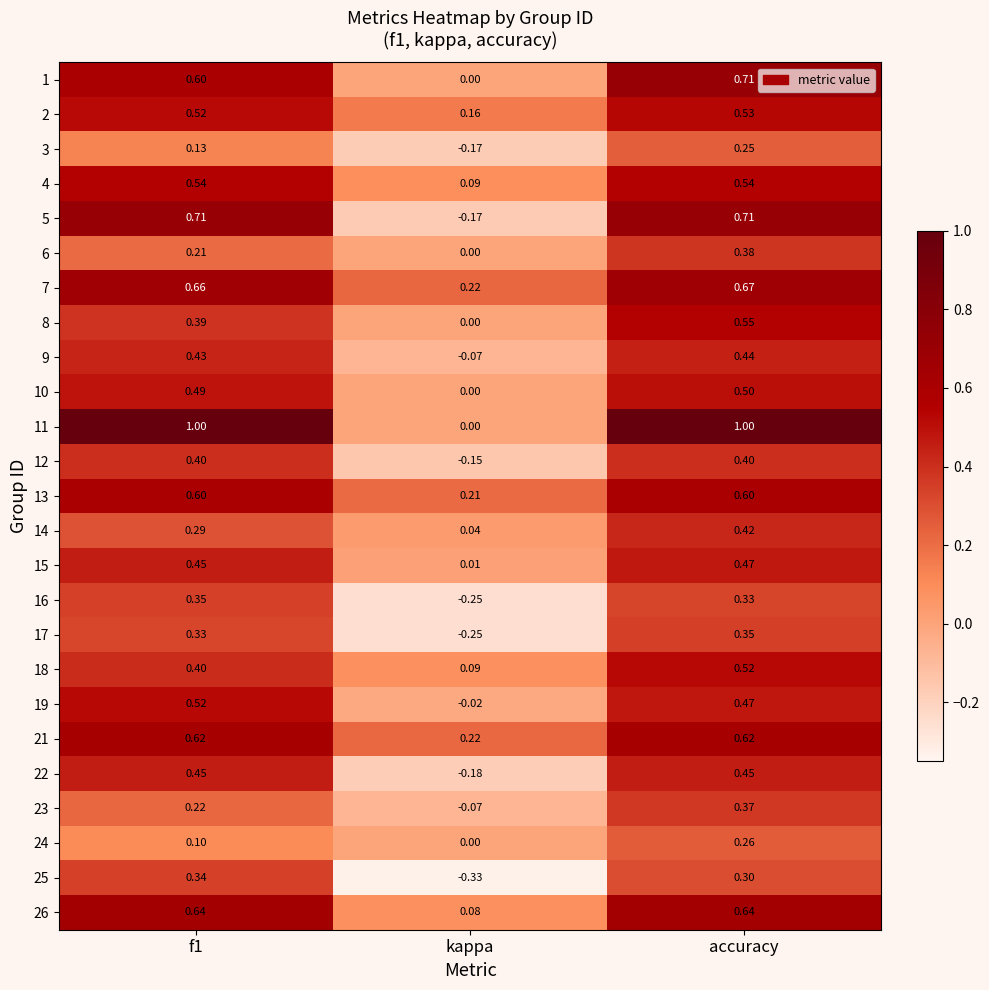

Where is 12 nearest to the value 0?

kappa